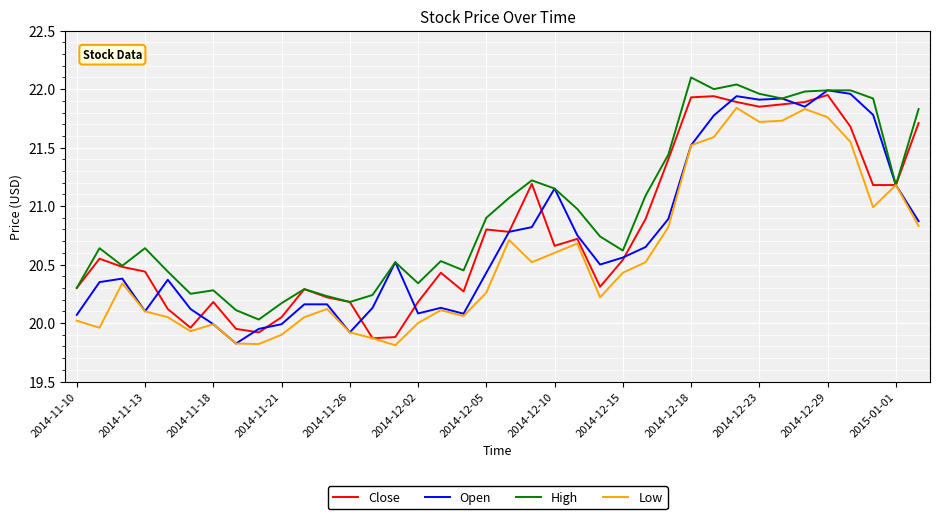

What is the maximum value shown in the chart?

22.1